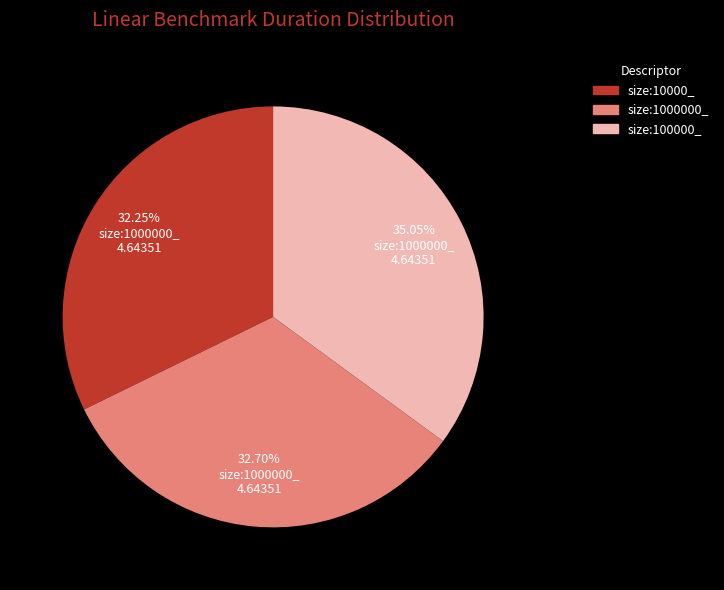

To the nearest percent, what is the difference between the size:100000_ and size:1000000_ slice percentages?

2%